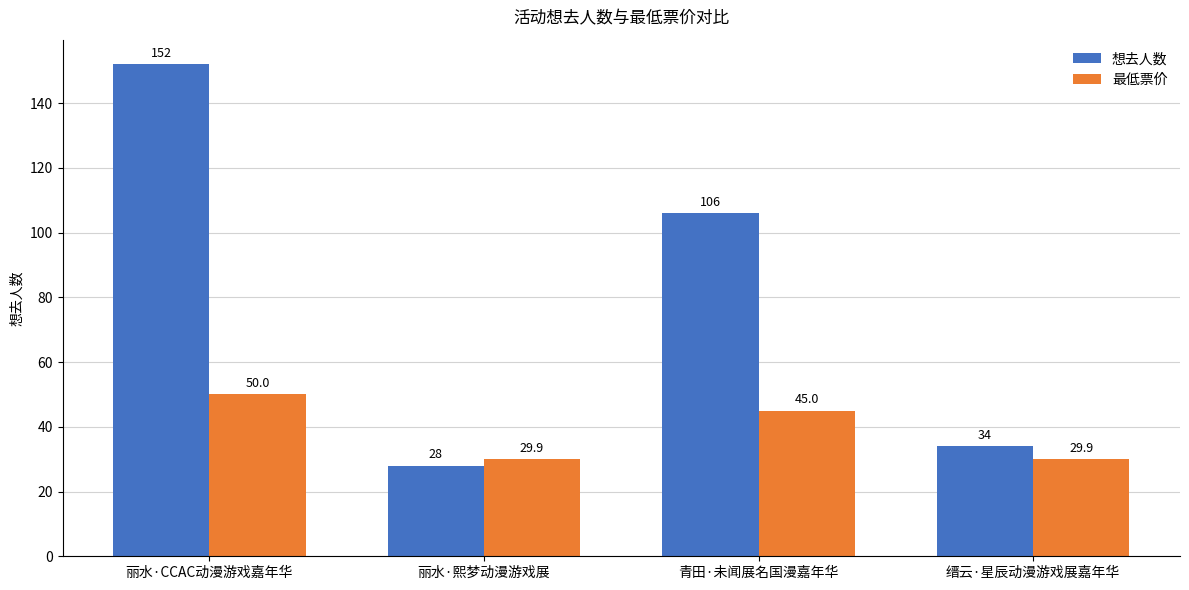

What is the spread (max minus min) of values at 青田·未闻展名国漫嘉年华?

61.0